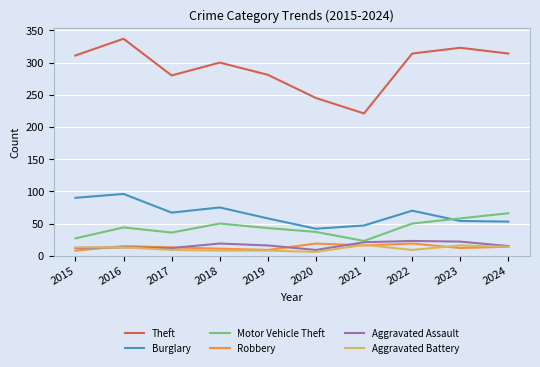

Between 2021 and 2024, which series saw the biggest shift?

Theft